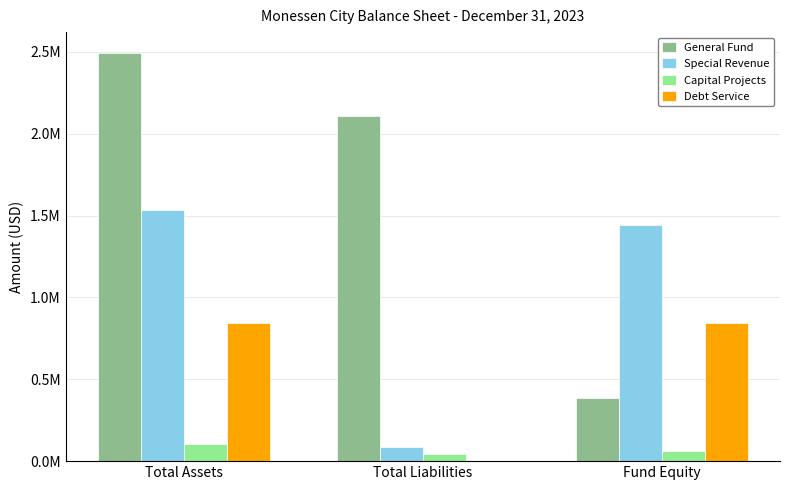

What is the spread (max minus min) of values at Total Assets?

2389790